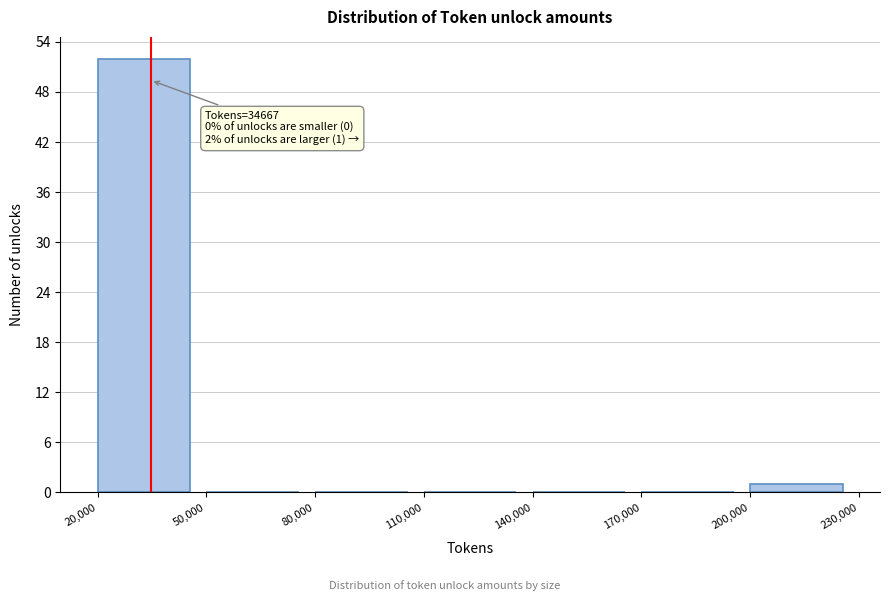

Over which range of the x-axis is the bar tallest?

20,000 to 50,000